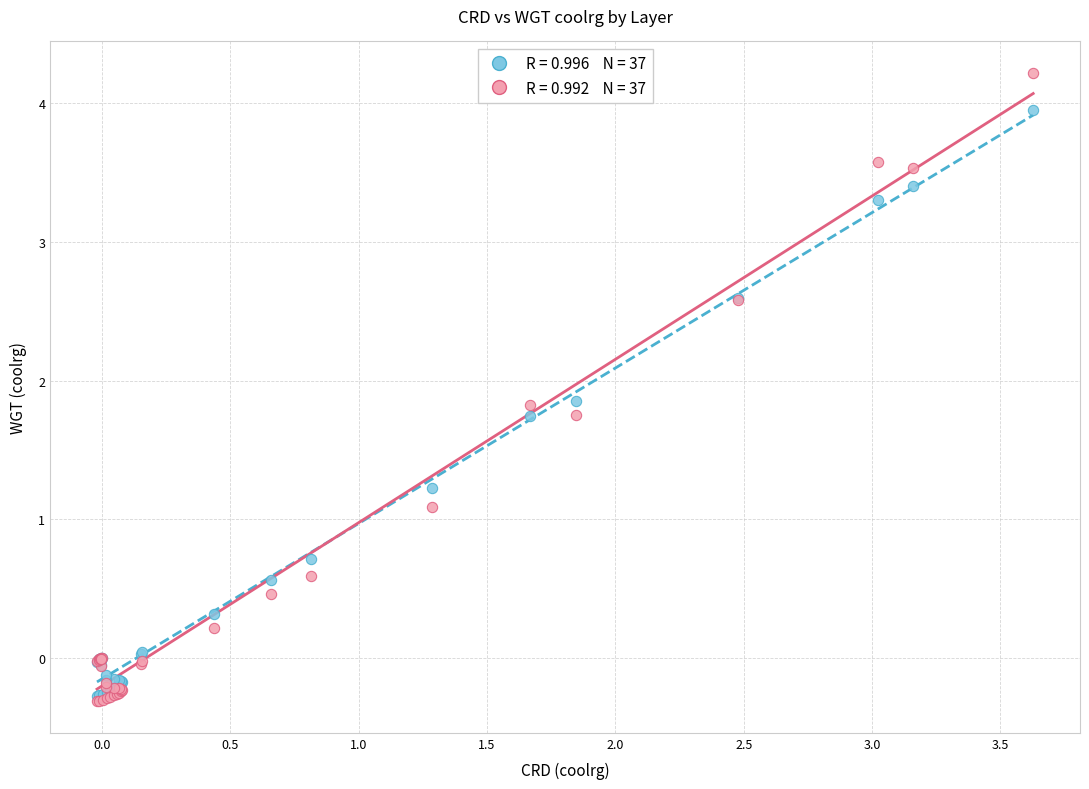

Across all series, what Y value is closest to 1?

1.1